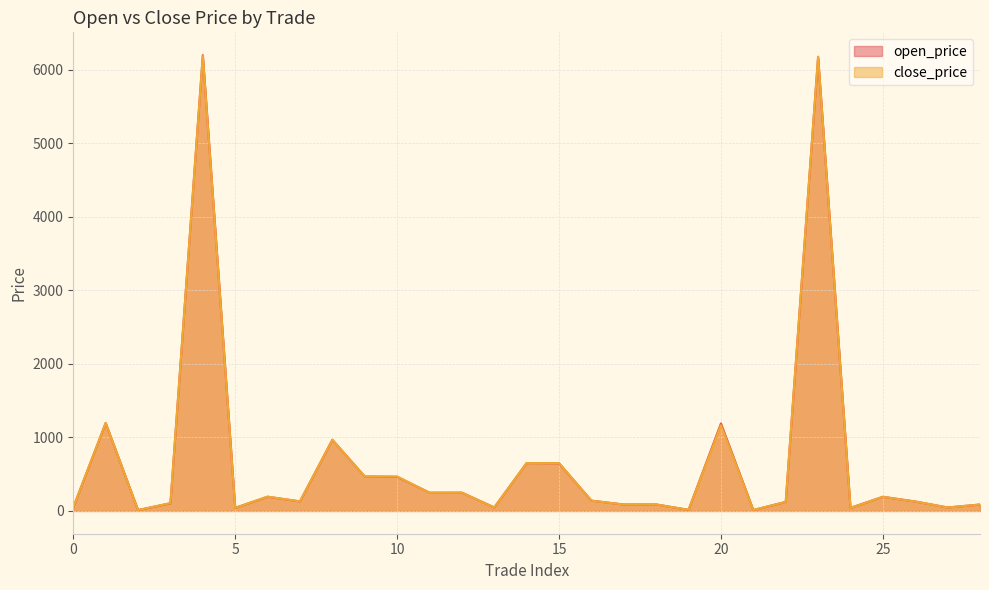

What is the value of the close_price point at the 26th from the left?

192.3